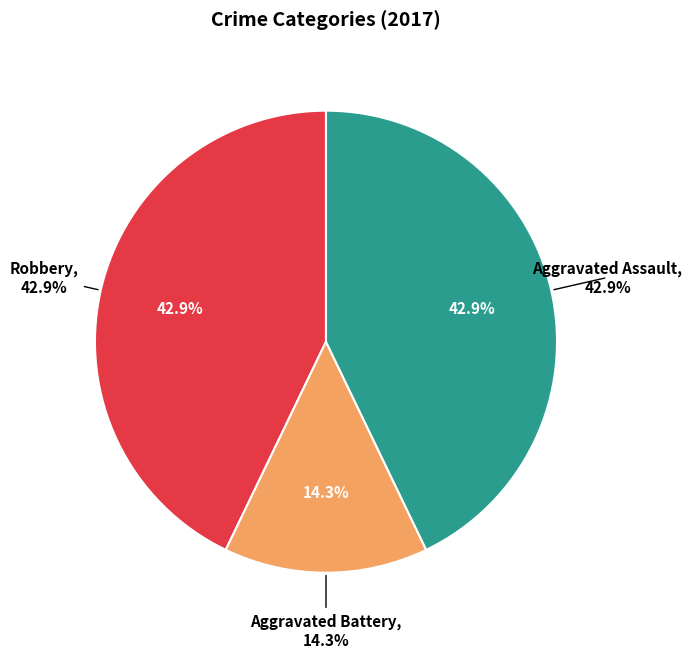

How many slices are in this pie chart?

3